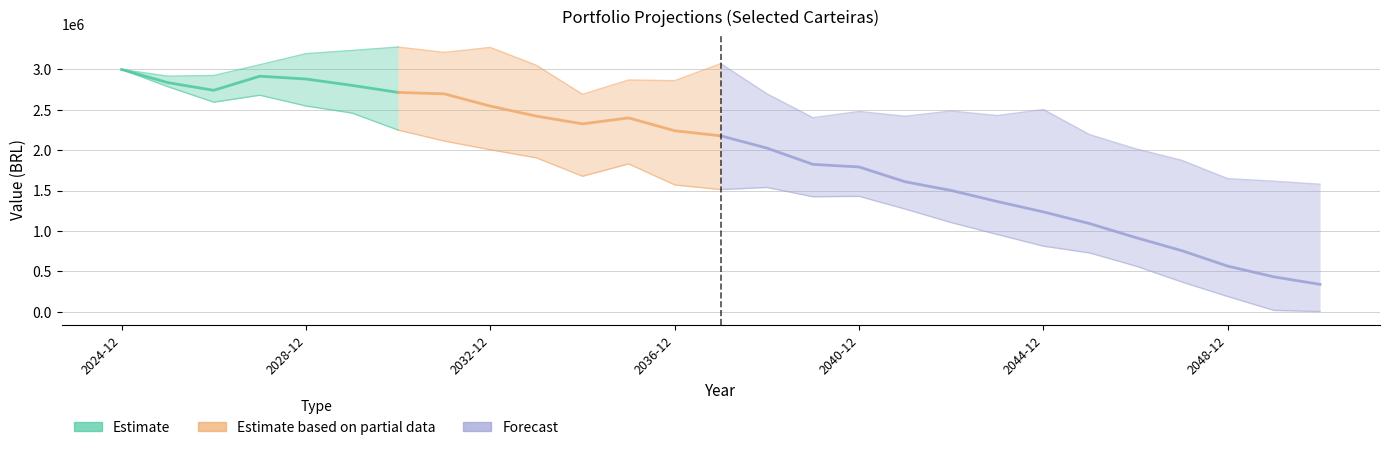

At which category does Carteira - 18 reach its first local peak?

2027-12-31